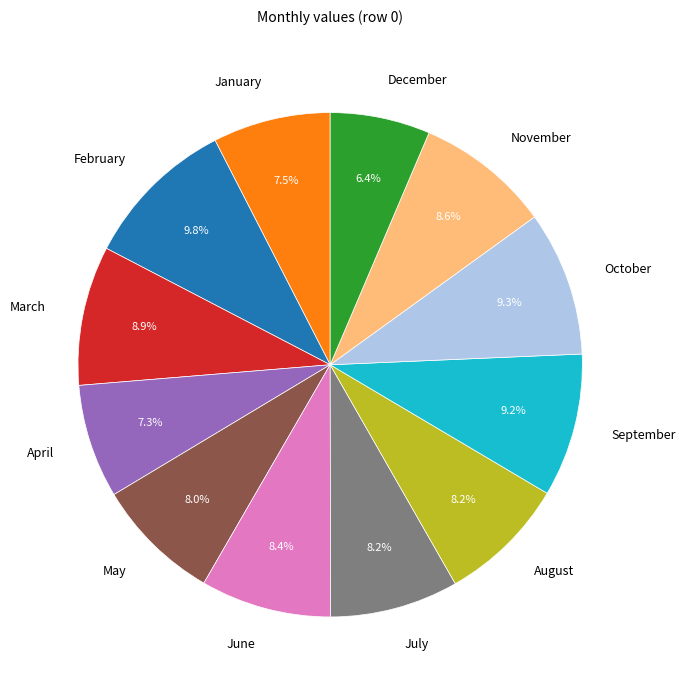

True or false: April accounts for 21% of the total.

False